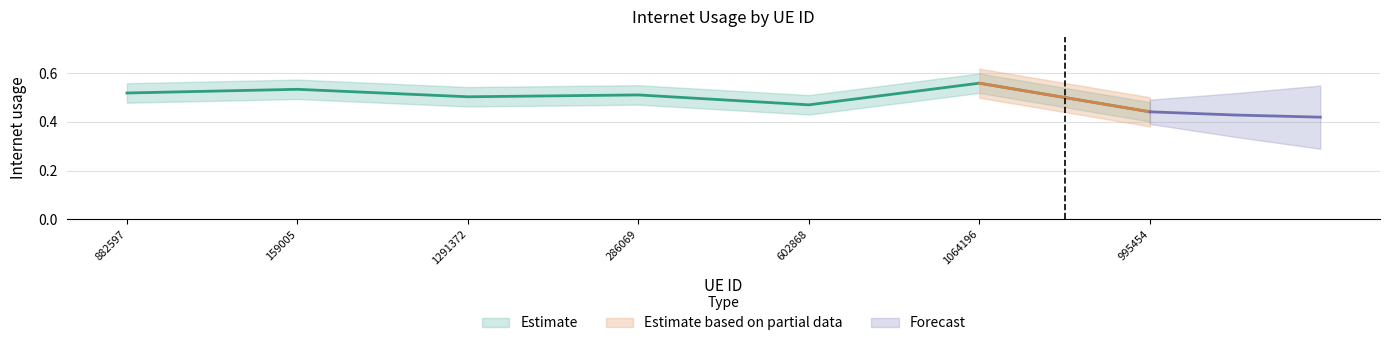

What is the average value?

0.5